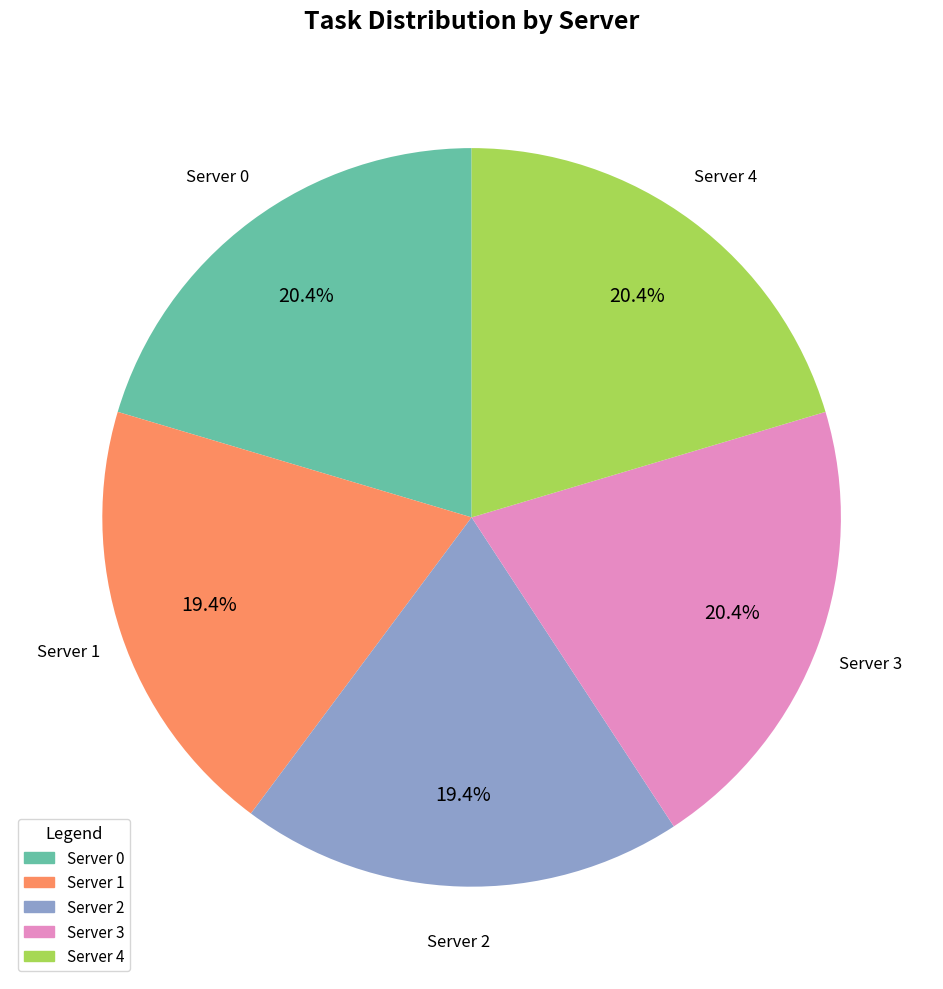

Count the number of slices in the pie.

5